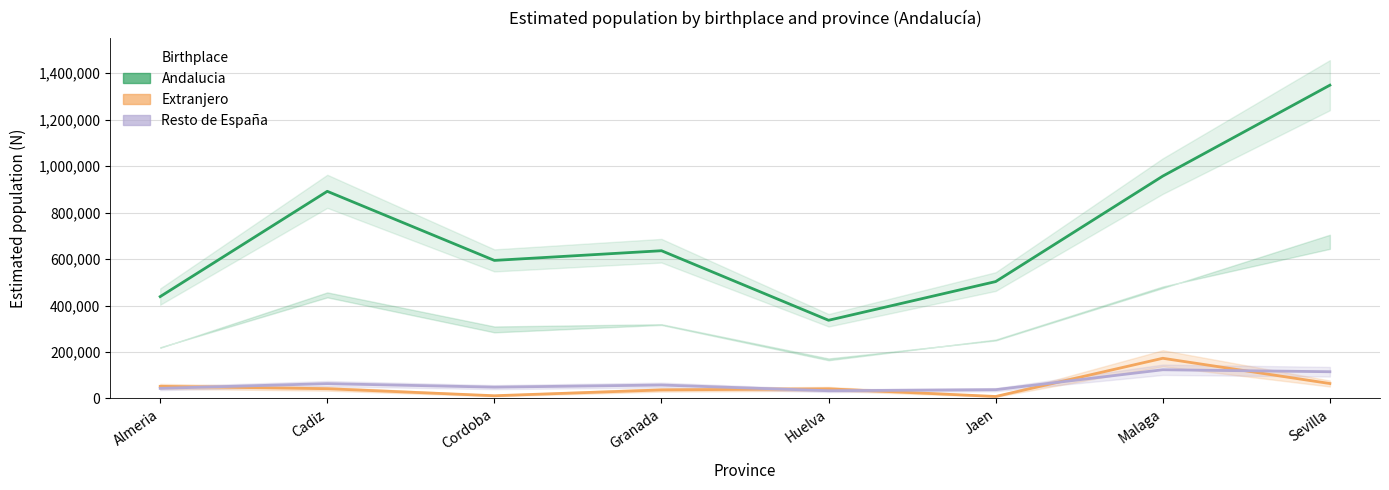

What is the highest value of the Andalucia series?

1348253